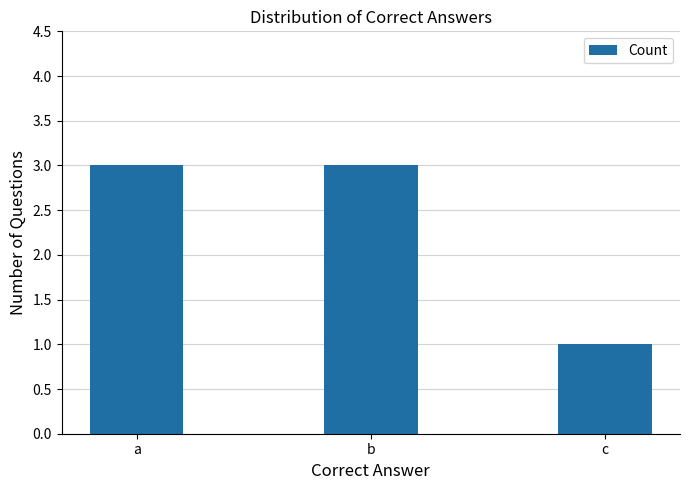

What value does the data have at b?

3